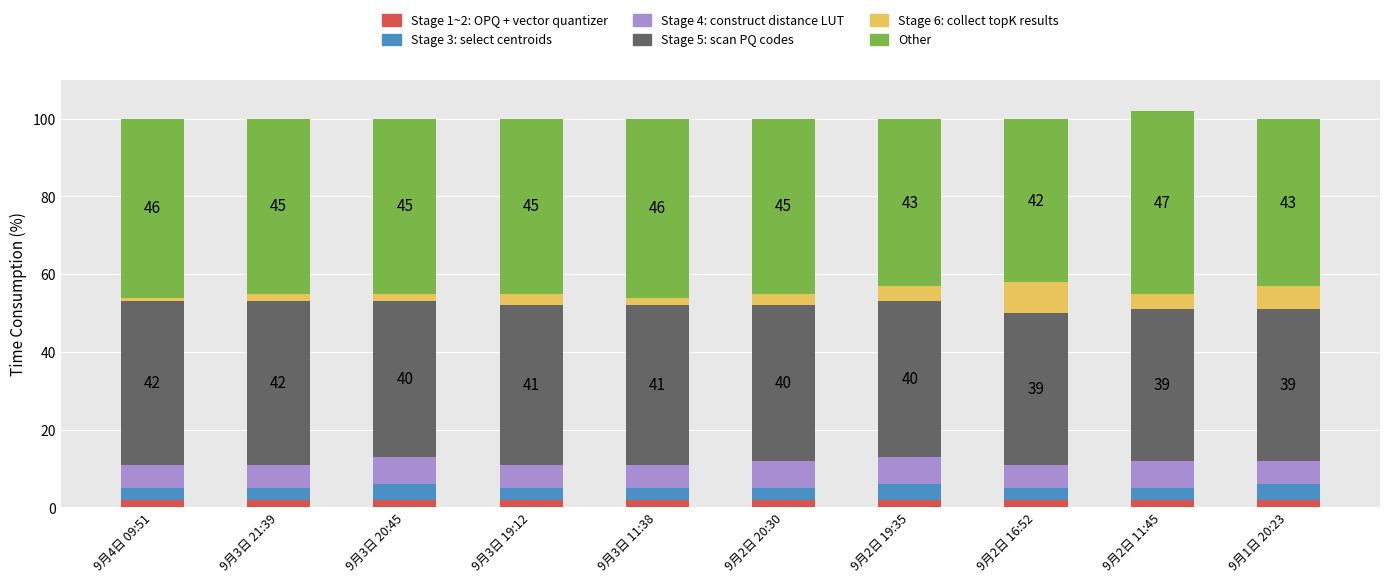

Are the bars horizontal?

No